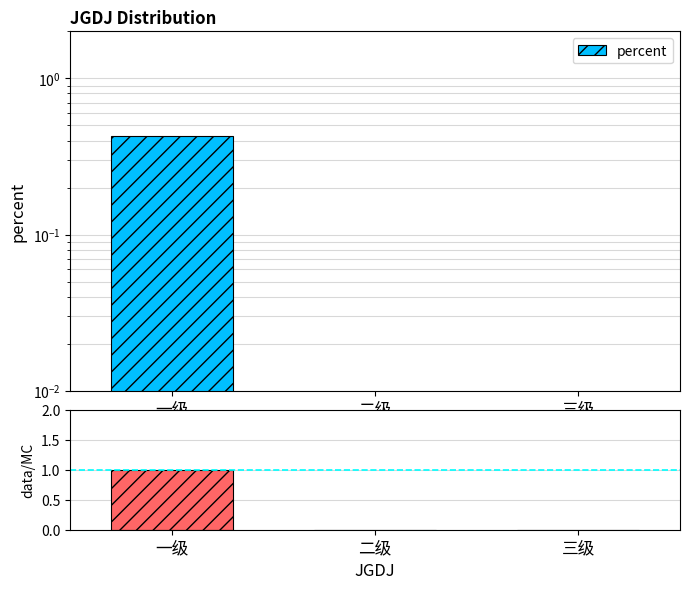

What is the total value across all series at 一级?

1.4